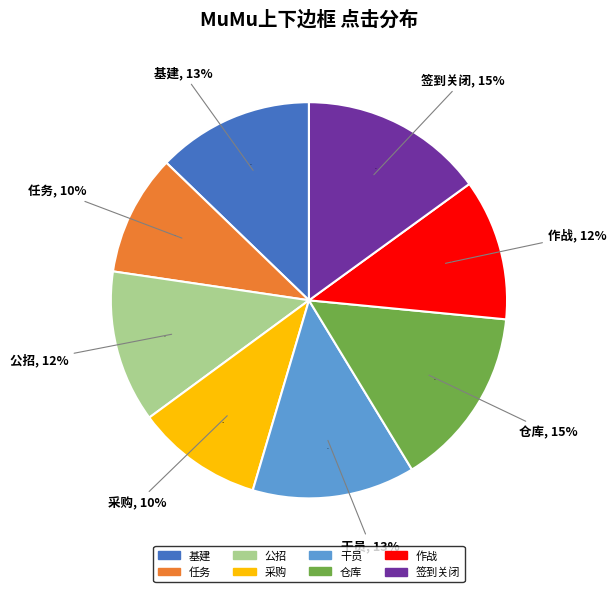

What portion of the pie excludes 仓库?

85.2%